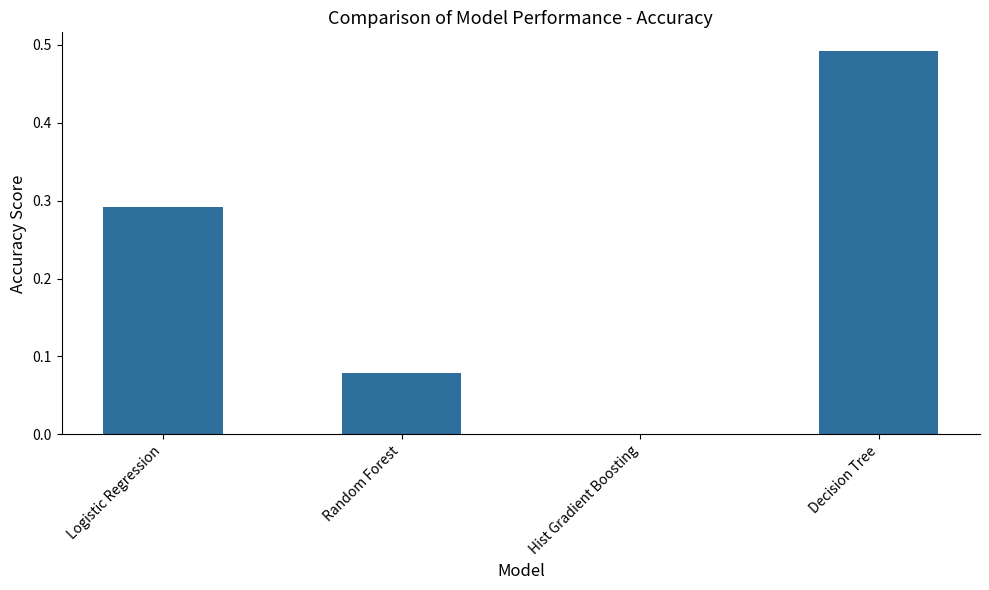

How many data points does each series have?

4